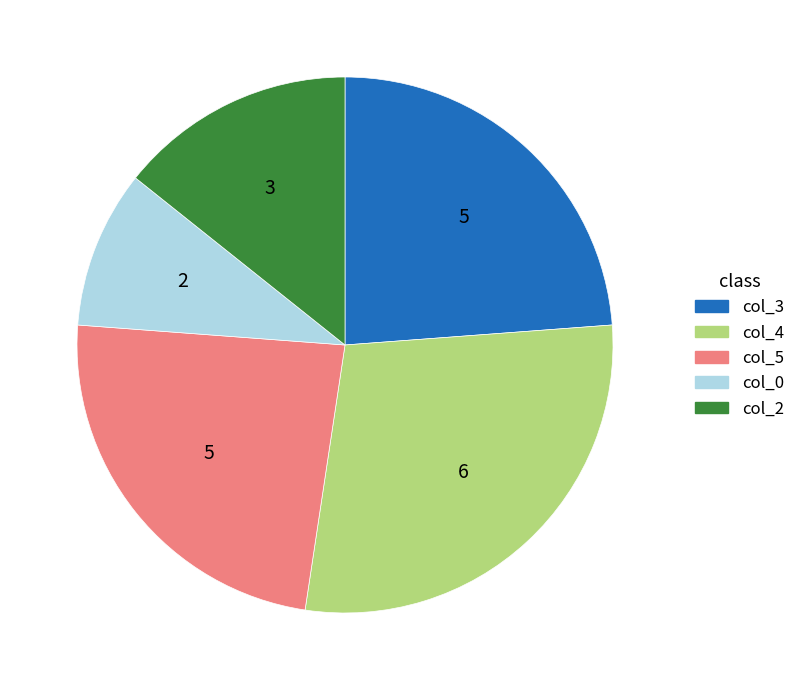

Is the sum of col_5 and col_2 greater than half?

No